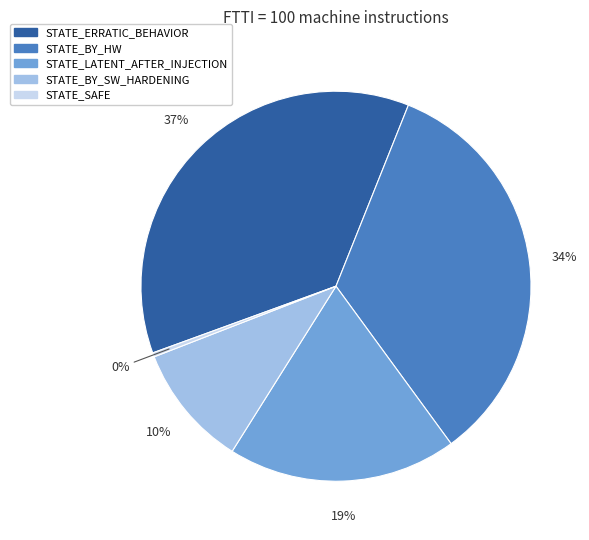

To the nearest percent, what is the combined percentage of STATE_ERRATIC_BEHAVIOR and STATE_SAFE?

37%